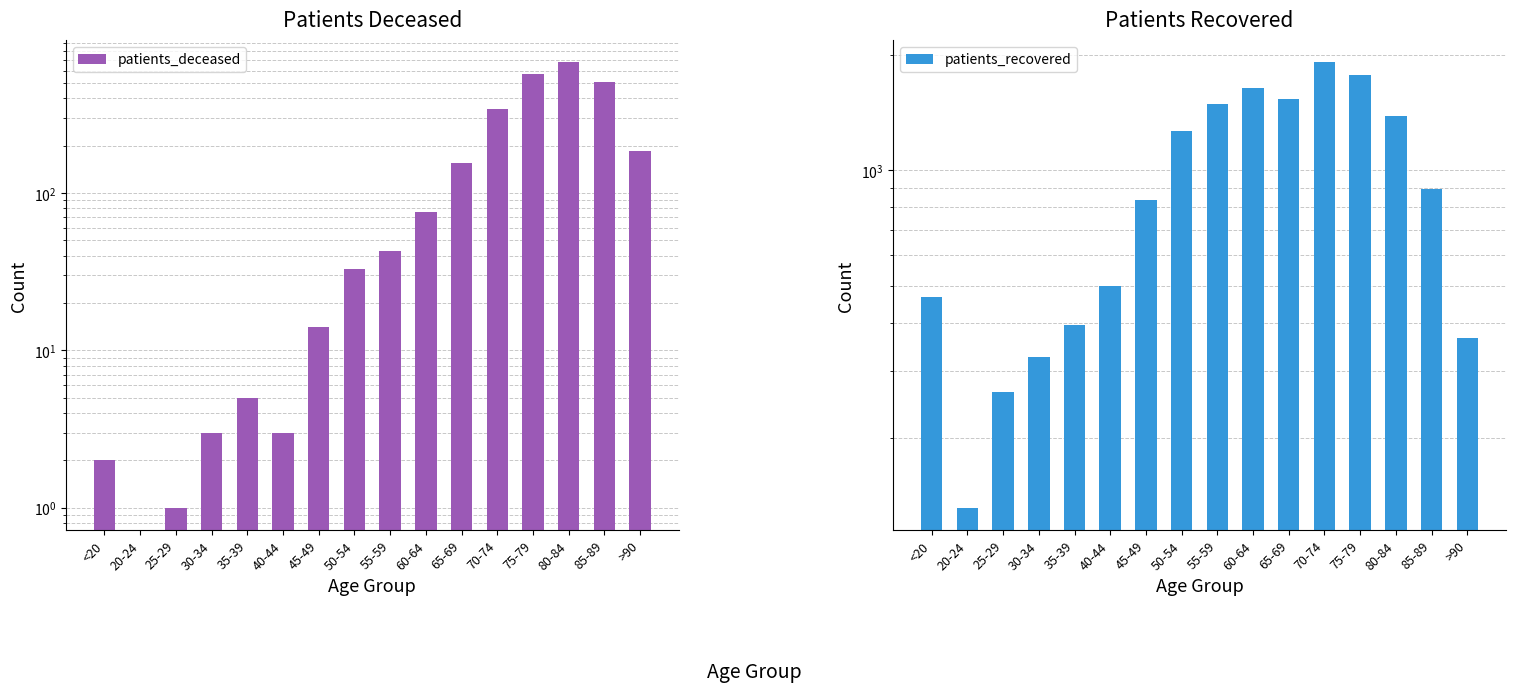

What is the minimum value for patients_recovered?

132